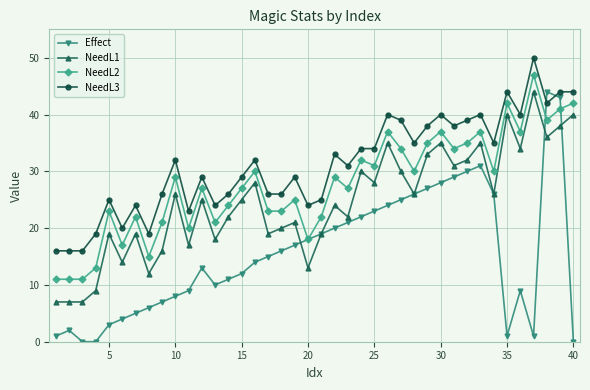

Which series has the largest range (max minus min)?

Effect